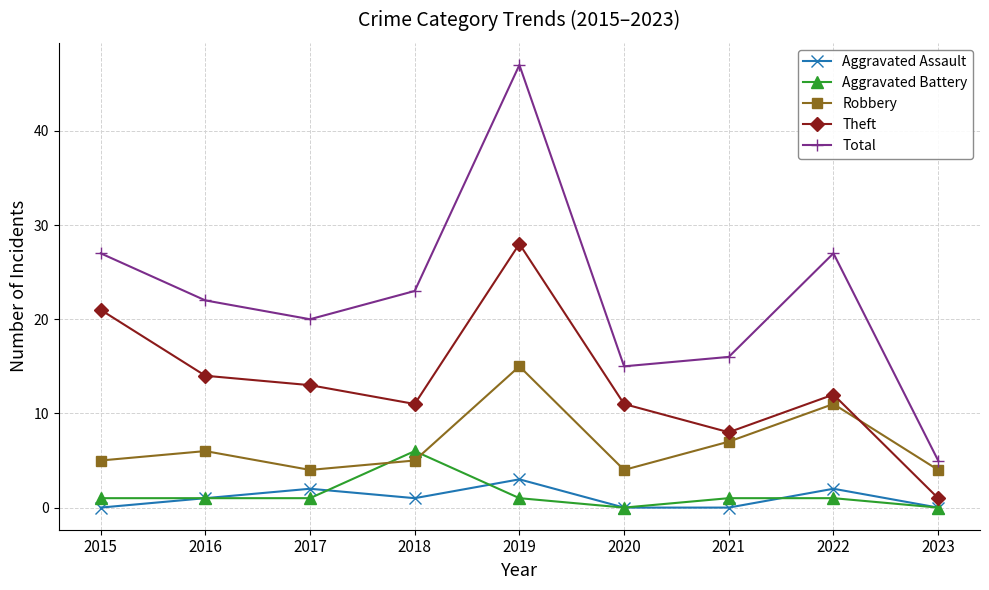

At how many categories does at least one series exceed 30?

1